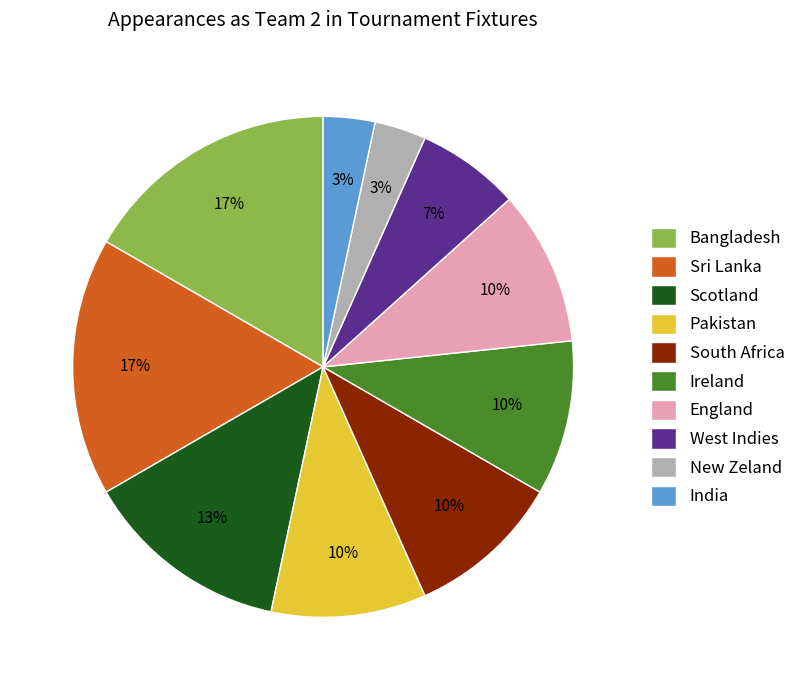

Is the sum of India and Pakistan greater than half?

No